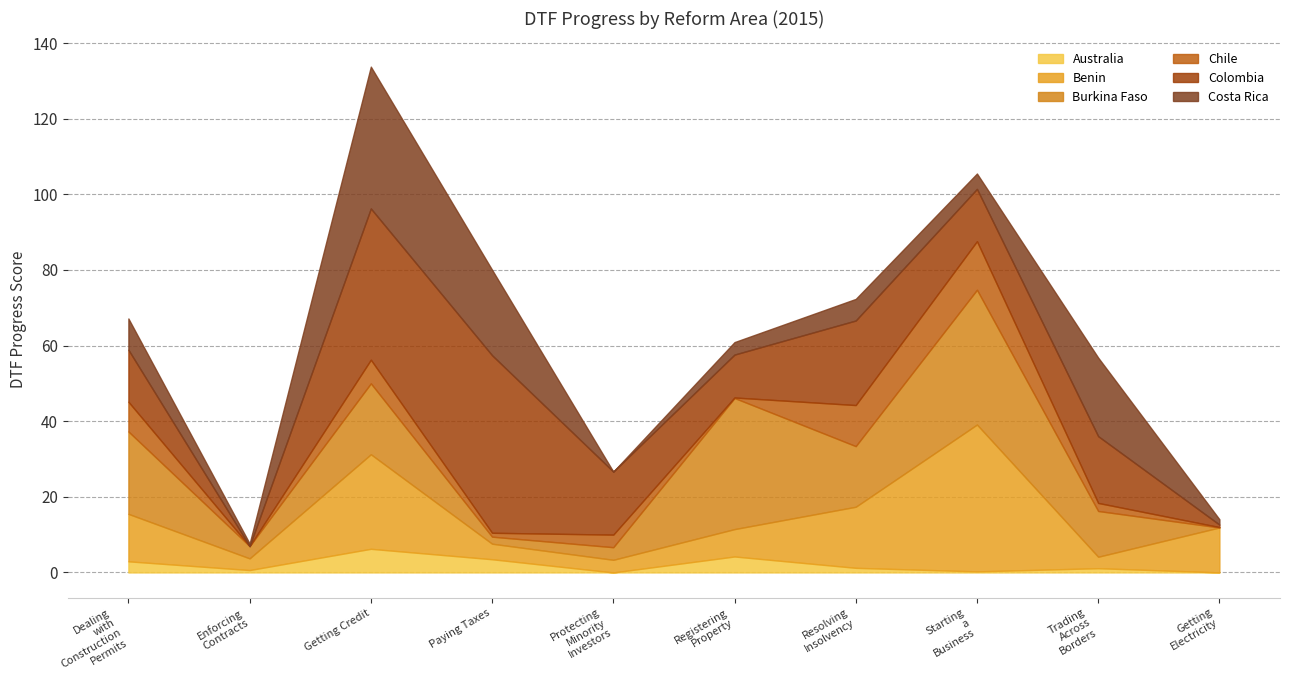

Reading left to right, what are all the values shown in this chart?

Australia: Dealing with Construction Permits=2.9	Enforcing Contracts=0.6	Getting Credit=6.2	Paying Taxes=3.5	Protecting Minority Investors=0.0	Registering Property=4.2	Resolving Insolvency=1.2	Starting a Business=0.3	Trading Across Borders=1.1	Getting Electricity=0.0
Benin: Dealing with Construction Permits=12.5	Enforcing Contracts=3.1	Getting Credit=25.0	Paying Taxes=4.1	Protecting Minority Investors=3.3	Registering Property=7.2	Resolving Insolvency=16.1	Starting a Business=38.8	Trading Across Borders=3.0	Getting Electricity=11.9
Burkina Faso: Dealing with Construction Permits=21.8	Enforcing Contracts=3.2	Getting Credit=18.8	Paying Taxes=1.9	Protecting Minority Investors=3.3	Registering Property=34.7	Resolving Insolvency=16.0	Starting a Business=35.6	Trading Across Borders=12.1	Getting Electricity=0.0
Chile: Dealing with Construction Permits=7.9	Enforcing Contracts=0.0	Getting Credit=6.2	Paying Taxes=1.0	Protecting Minority Investors=3.3	Registering Property=0.1	Resolving Insolvency=10.9	Starting a Business=12.8	Trading Across Borders=2.1	Getting Electricity=0.1
Colombia: Dealing with Construction Permits=13.8	Enforcing Contracts=0.0	Getting Credit=40.0	Paying Taxes=47.0	Protecting Minority Investors=16.7	Registering Property=11.3	Resolving Insolvency=22.4	Starting a Business=13.8	Trading Across Borders=17.7	Getting Electricity=0.7
Costa Rica: Dealing with Construction Permits=8.3	Enforcing Contracts=0.7	Getting Credit=37.5	Paying Taxes=22.6	Protecting Minority Investors=0.0	Registering Property=3.3	Resolving Insolvency=5.7	Starting a Business=4.1	Trading Across Borders=20.8	Getting Electricity=1.4